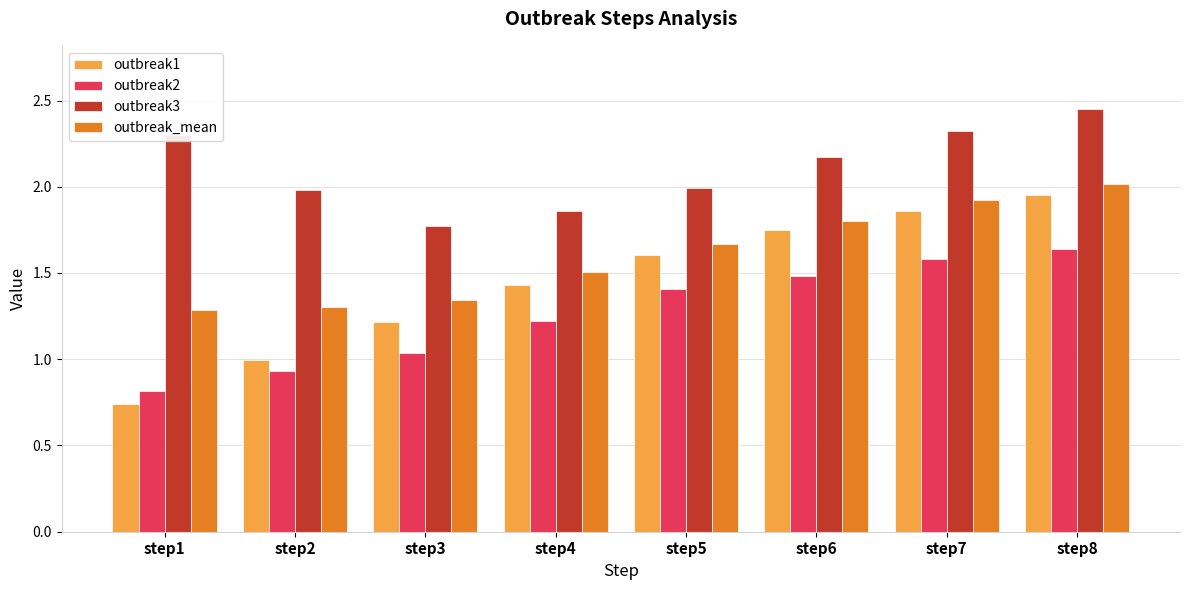

Count the number of data series in this chart.

4